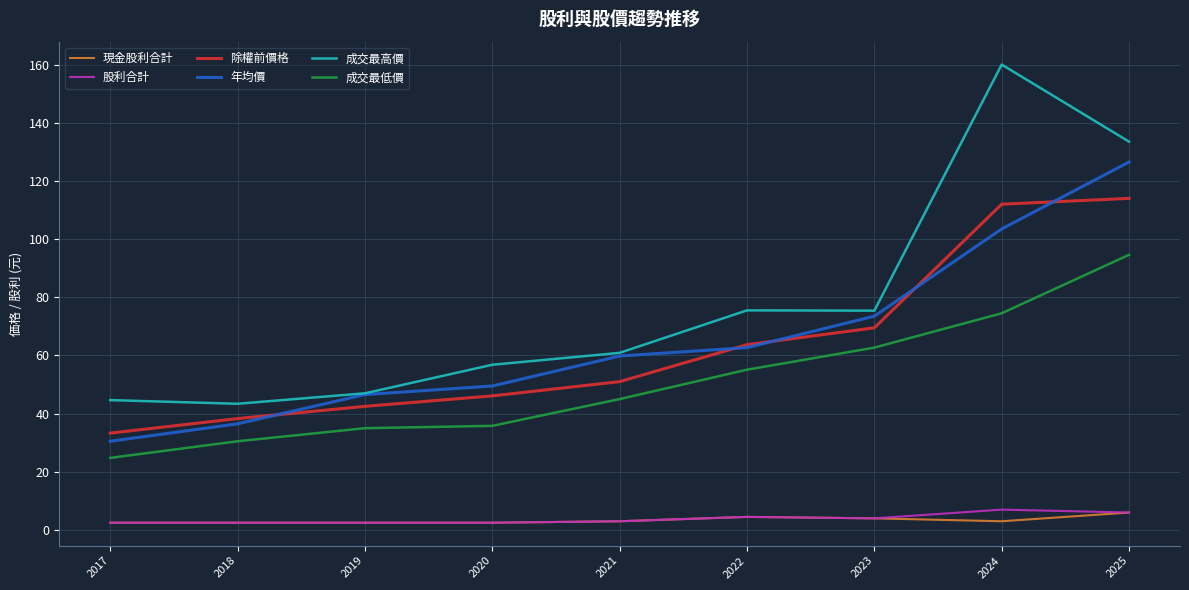

Which series changed the most between 2017 and 2024?

成交最高價